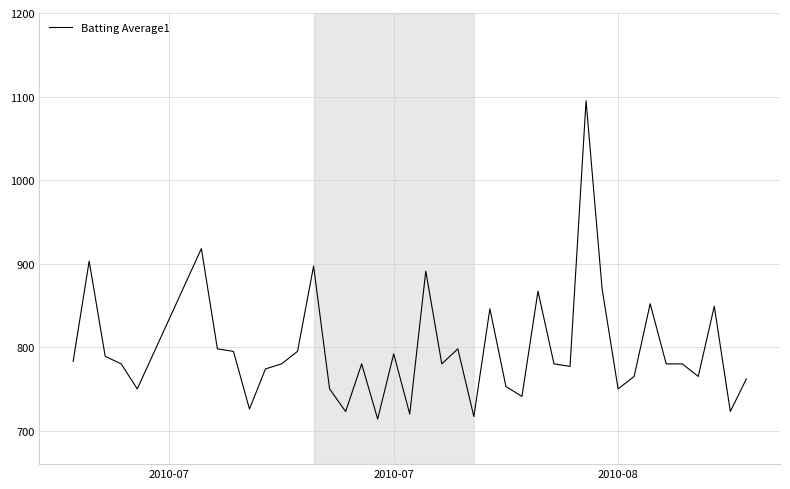

Does the chart have visible grid lines?

Yes